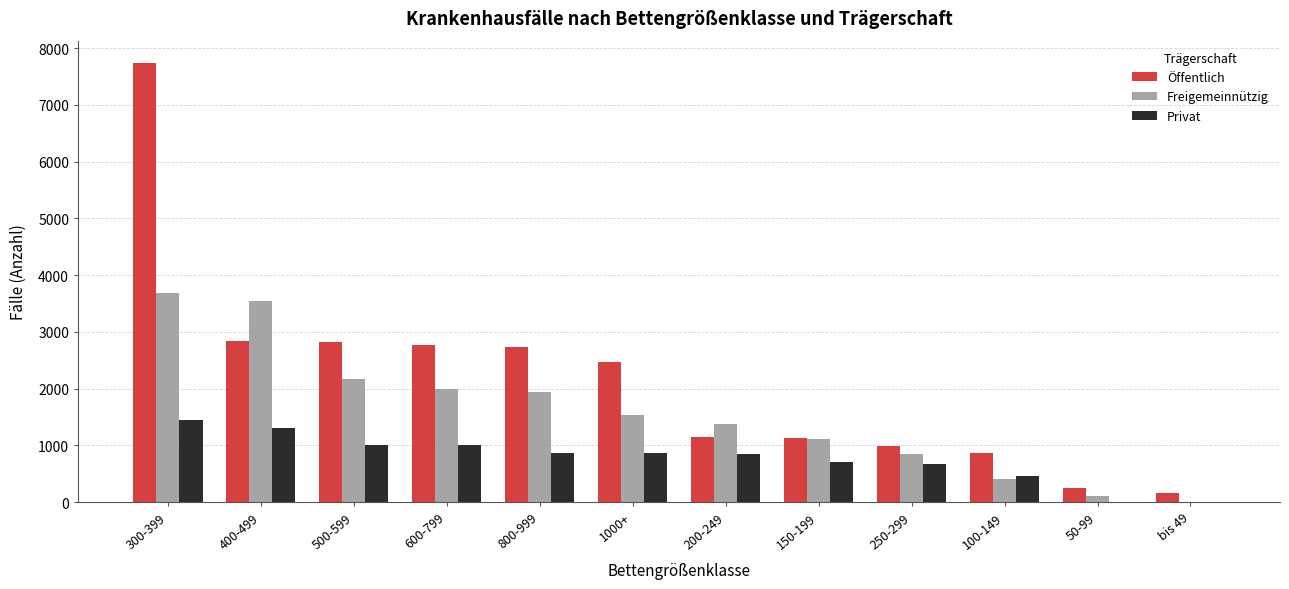

What is the total value across all series at bis 49?

168